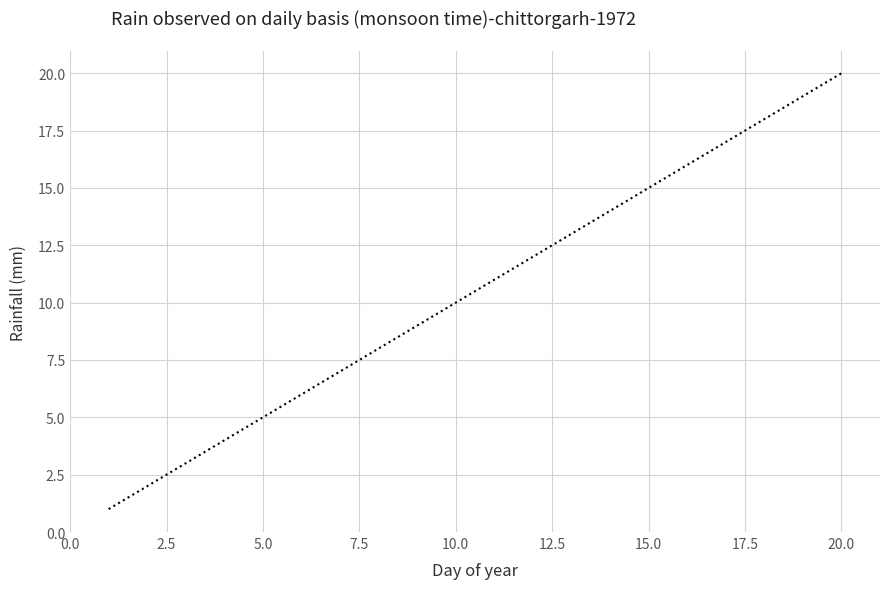

What is the maximum value shown in the chart?

20